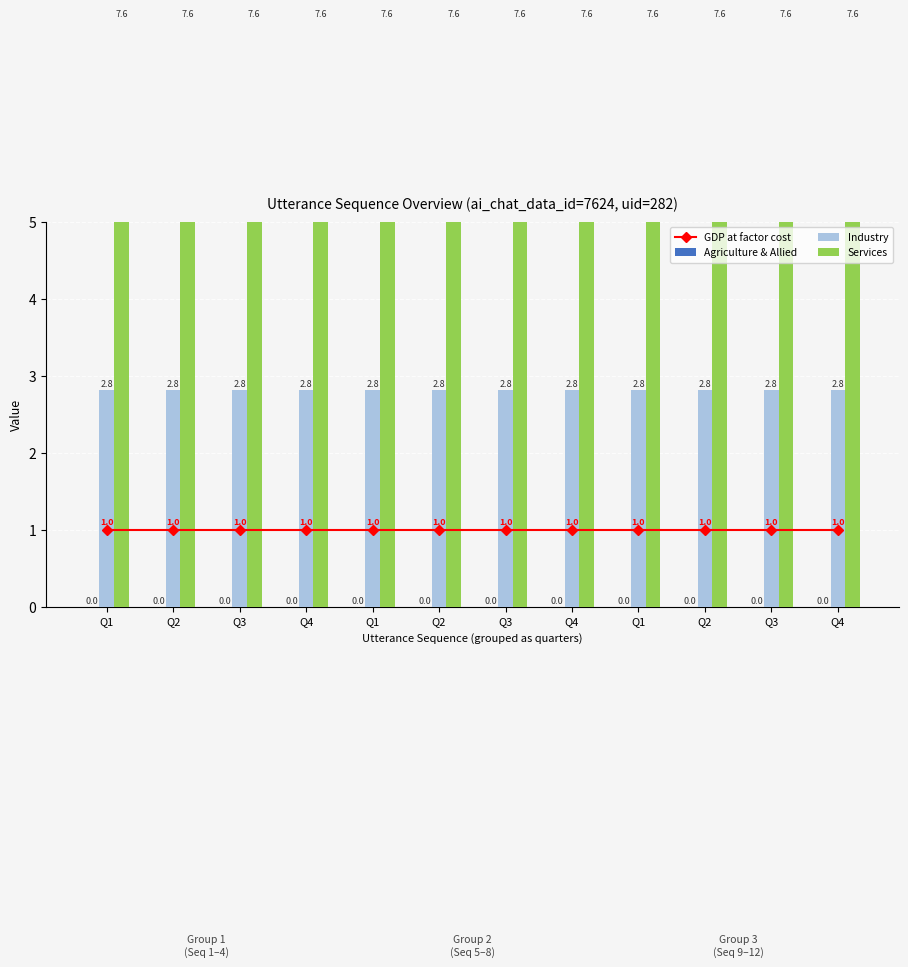

How many groups of bars are there?

12